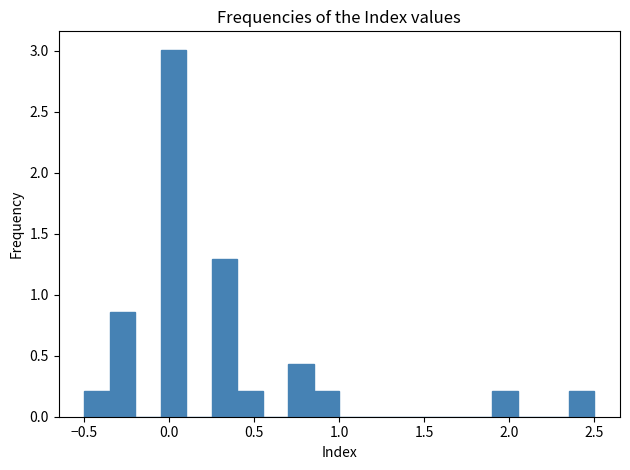

Read against the x-axis, roughly where is the centre of the tallest bar?

0.05